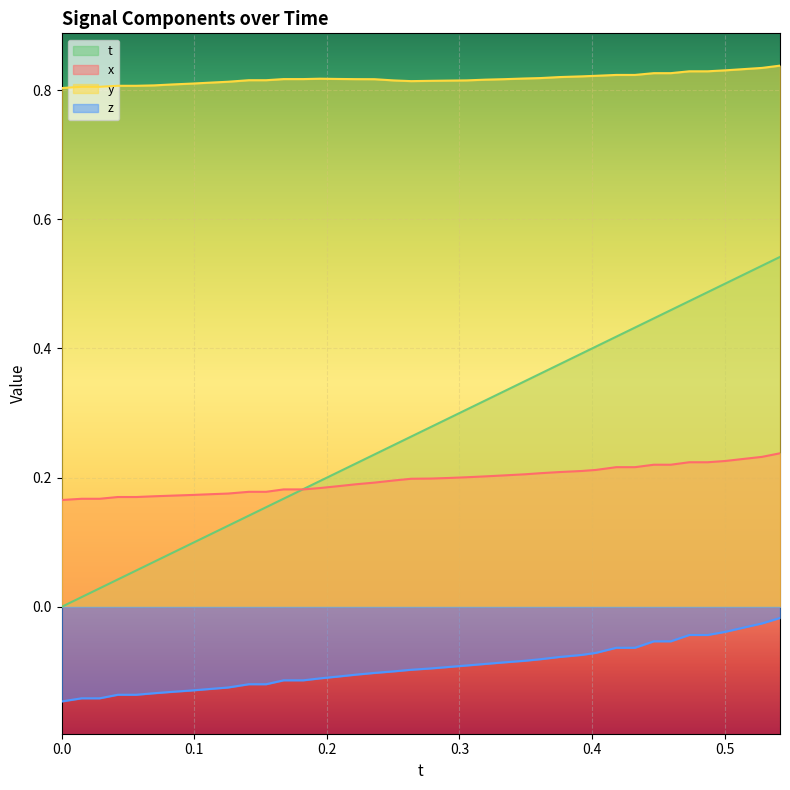

Reading left to right, what are all the values shown in this chart?

x: 0.2	0.2	0.2	0.2	0.2	0.2	0.2	0.2	0.2	0.2	0.2	0.2	0.2	0.2	0.2	0.2	0.2	0.2	0.2	0.2	0.2	0.2	0.2	0.2	0.2	0.2	0.2	0.2	0.2	0.2	0.2	0.2	0.2	0.2	0.2	0.2	0.2	0.2	0.2	0.2
y: 0.8	0.8	0.8	0.8	0.8	0.8	0.8	0.8	0.8	0.8	0.8	0.8	0.8	0.8	0.8	0.8	0.8	0.8	0.8	0.8	0.8	0.8	0.8	0.8	0.8	0.8	0.8	0.8	0.8	0.8	0.8	0.8	0.8	0.8	0.8	0.8	0.8	0.8	0.8	0.8
t: 0.0	0.0	0.0	0.0	0.1	0.1	0.1	0.1	0.1	0.1	0.1	0.2	0.2	0.2	0.2	0.2	0.2	0.2	0.3	0.3	0.3	0.3	0.3	0.3	0.3	0.3	0.4	0.4	0.4	0.4	0.4	0.4	0.4	0.5	0.5	0.5	0.5	0.5	0.5	0.5
z: -0.1	-0.1	-0.1	-0.1	-0.1	-0.1	-0.1	-0.1	-0.1	-0.1	-0.1	-0.1	-0.1	-0.1	-0.1	-0.1	-0.1	-0.1	-0.1	-0.1	-0.1	-0.1	-0.1	-0.1	-0.1	-0.1	-0.1	-0.1	-0.1	-0.1	-0.1	-0.1	-0.1	-0.1	-0.0	-0.0	-0.0	-0.0	-0.0	-0.0